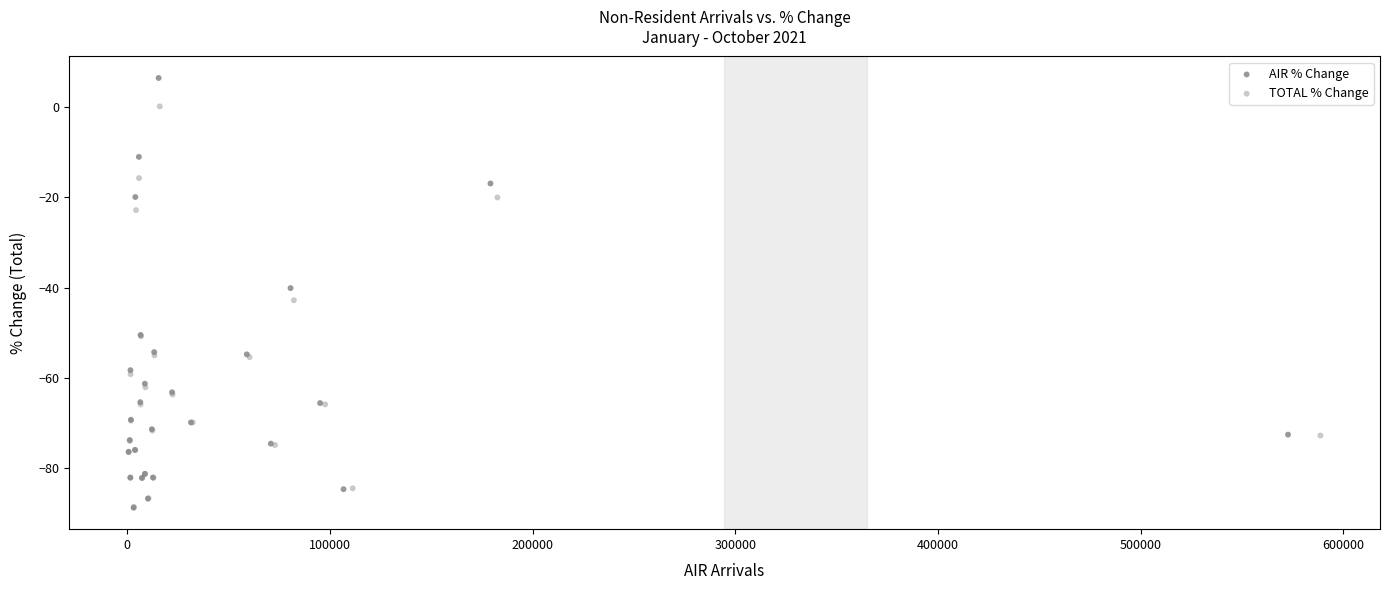

What are all the series names shown in the legend?

AIR % Change, TOTAL % Change